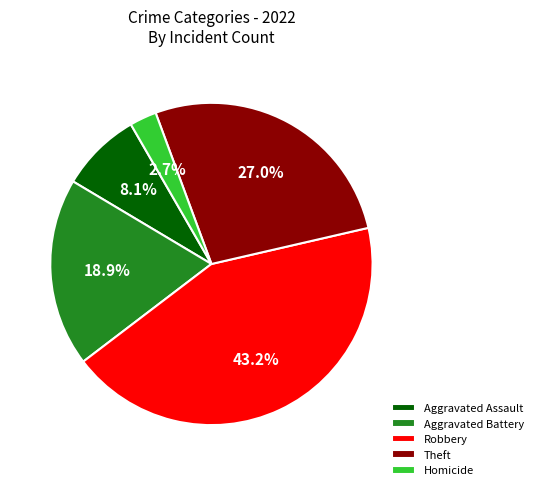

What percentage do Aggravated Battery and Robbery together represent?

62.2%